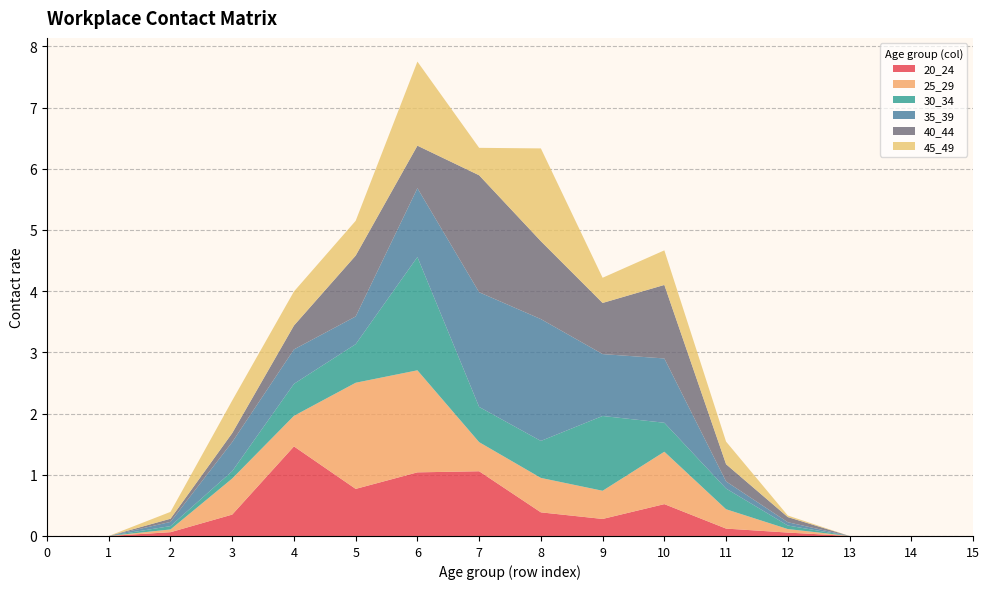

Reading left to right, what are all the values shown in this chart?

20_24: 0=0.0	1=0.0	2=0.1	3=0.3	4=1.5	5=0.8	6=1.0	7=1.1	8=0.4	9=0.3	10=0.5	11=0.1	12=0.1	13=0.0	14=0.0	15=0.0
25_29: 0=0.0	1=0.0	2=0.0	3=0.6	4=0.5	5=1.7	6=1.7	7=0.5	8=0.6	9=0.5	10=0.9	11=0.3	12=0.1	13=0.0	14=0.0	15=0.0
30_34: 0=0.0	1=0.0	2=0.1	3=0.1	4=0.5	5=0.6	6=1.9	7=0.6	8=0.6	9=1.2	10=0.5	11=0.3	12=0.1	13=0.0	14=0.0	15=0.0
35_39: 0=0.0	1=0.0	2=0.1	3=0.5	4=0.6	5=0.5	6=1.1	7=1.9	8=2.0	9=1.0	10=1.1	11=0.1	12=0.1	13=0.0	14=0.0	15=0.0
40_44: 0=0.0	1=0.0	2=0.1	3=0.1	4=0.4	5=1.0	6=0.7	7=1.9	8=1.3	9=0.8	10=1.2	11=0.3	12=0.1	13=0.0	14=0.0	15=0.0
45_49: 0=0.0	1=0.0	2=0.1	3=0.5	4=0.6	5=0.6	6=1.4	7=0.4	8=1.5	9=0.4	10=0.6	11=0.4	12=0.0	13=0.0	14=0.0	15=0.0